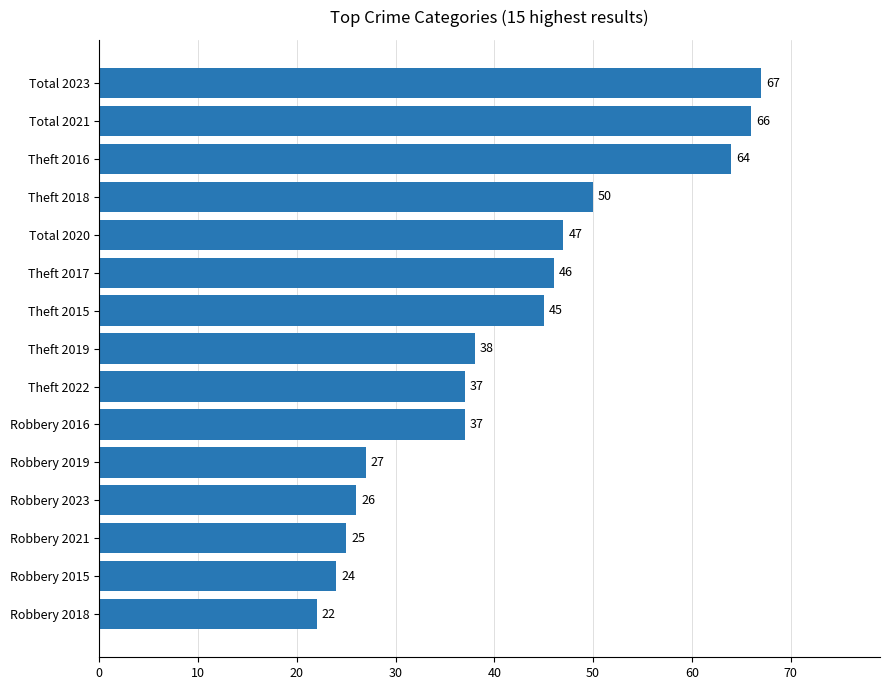

Reading bottom to top, list all the values displayed in this chart.

Robbery 2018=22	Robbery 2015=24	Robbery 2021=25	Robbery 2023=26	Robbery 2019=27	Robbery 2016=37	Theft 2022=37	Theft 2019=38	Theft 2015=45	Theft 2017=46	Total 2020=47	Theft 2018=50	Theft 2016=64	Total 2021=66	Total 2023=67